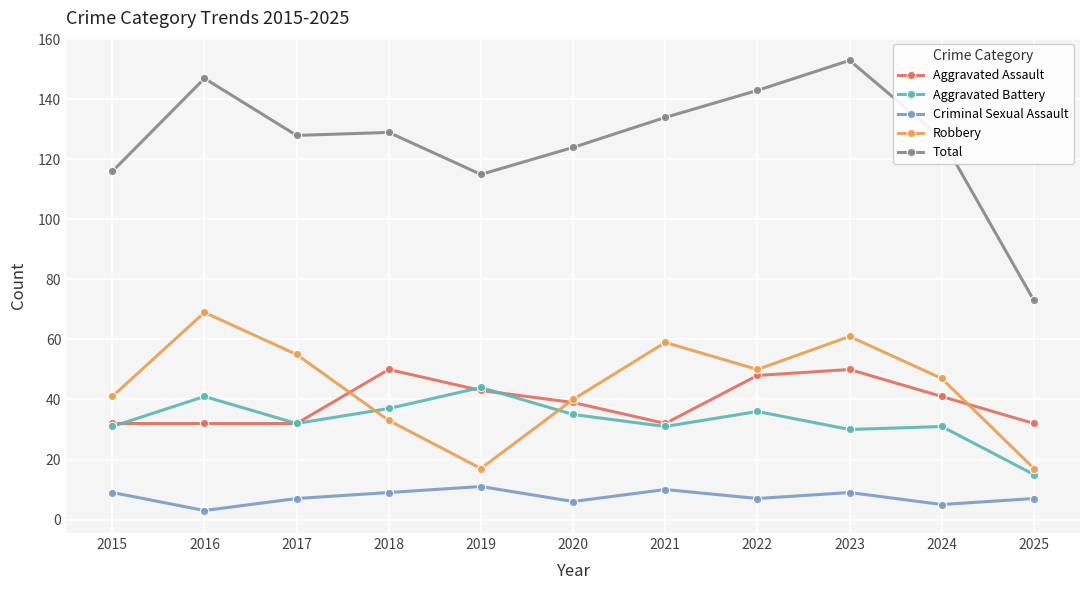

Rank the series by their maximum value, from lowest to highest.

Criminal Sexual Assault, Aggravated Battery, Aggravated Assault, Robbery, Total